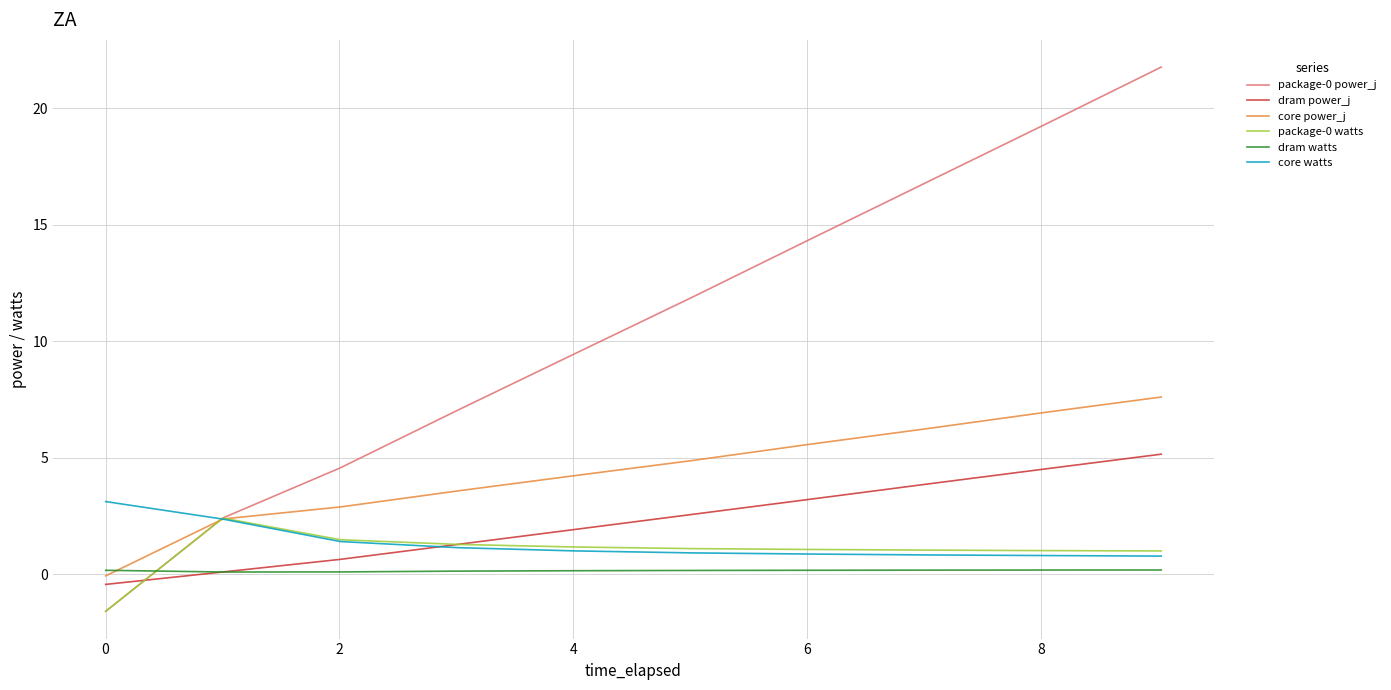

Which series has the widest spread of values?

package-0 power_j